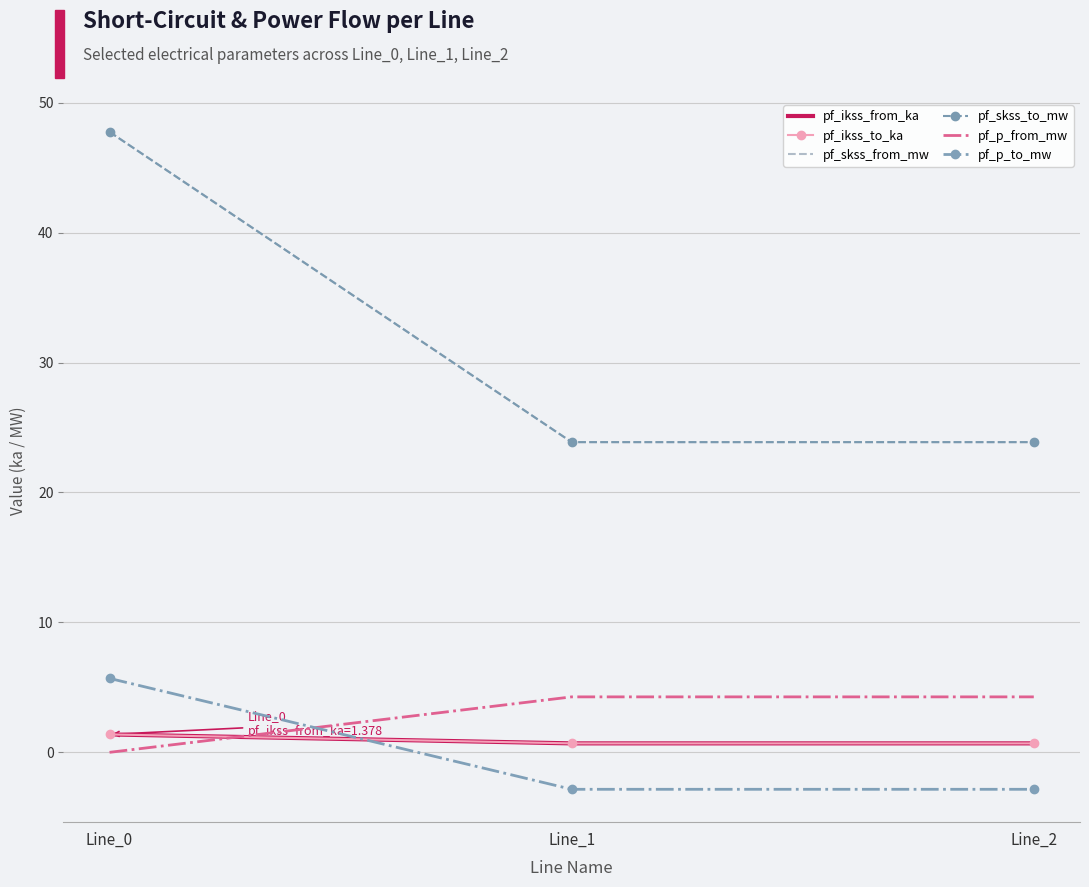

Count the pf_ikss_to_ka values in the range 0 to 1.

2